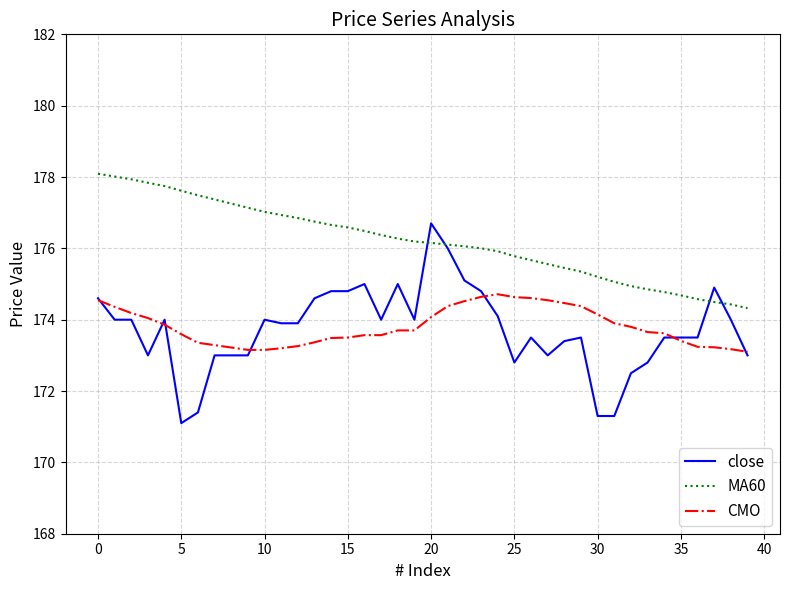

Which series has the largest range (max minus min)?

close